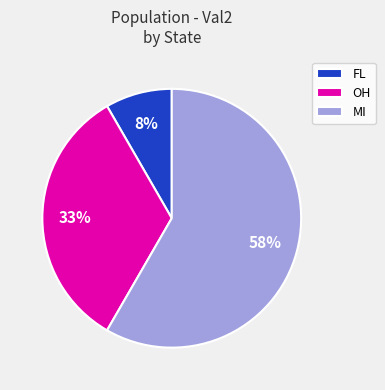

Which slice is the smallest?

FL